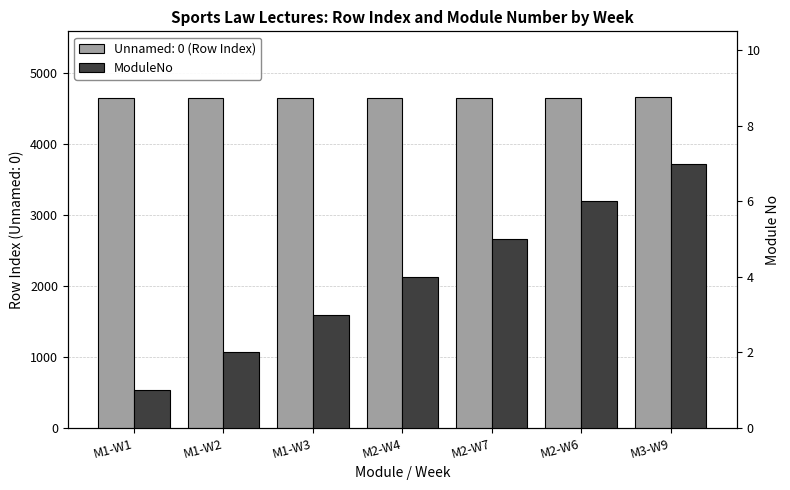

Rank the categories by value from lowest to highest.

M1-W1, M1-W2, M1-W3, M2-W4, M2-W7, M2-W6, M3-W9